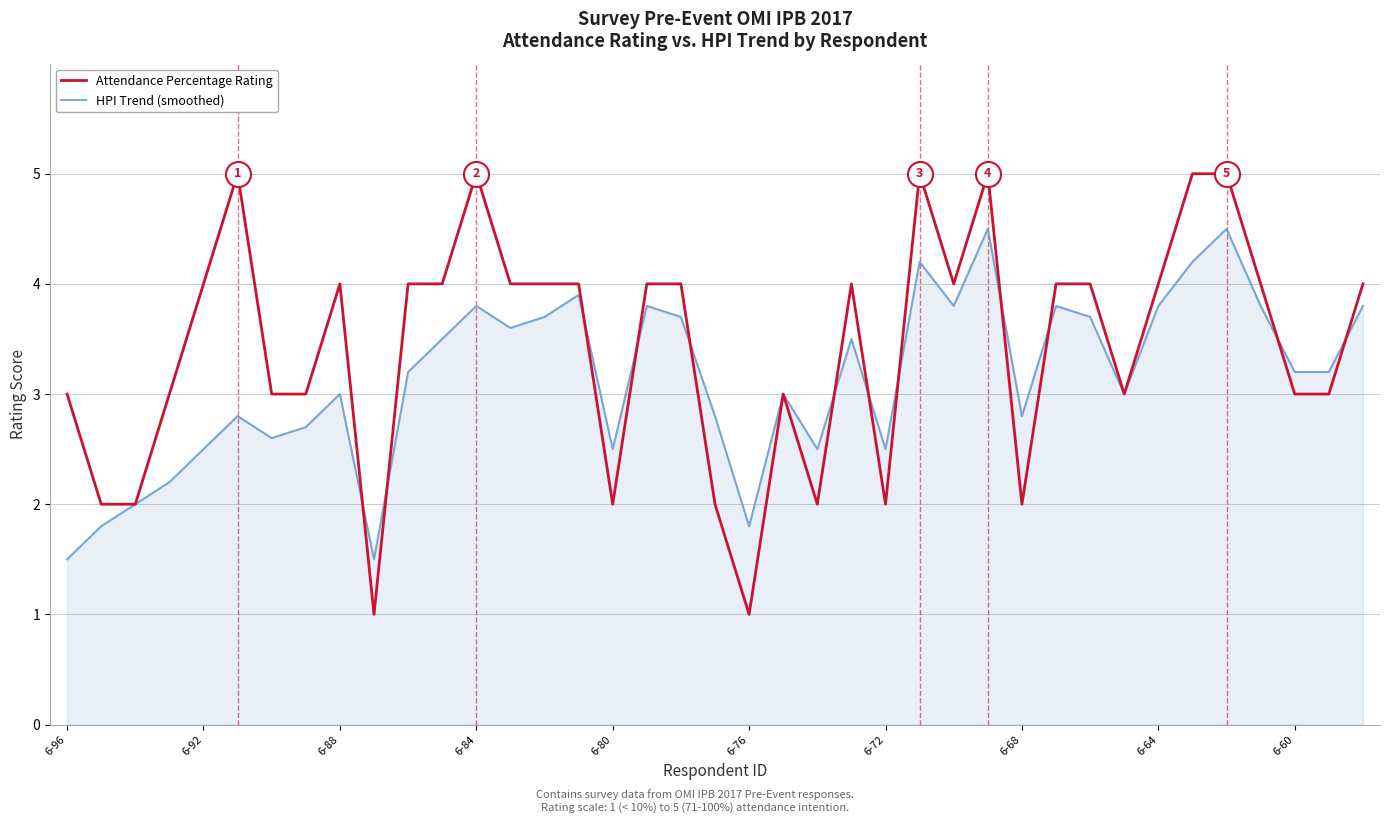

True or false: Attendance Percentage Rating and HPI Trend (smoothed) cross at least once.

True